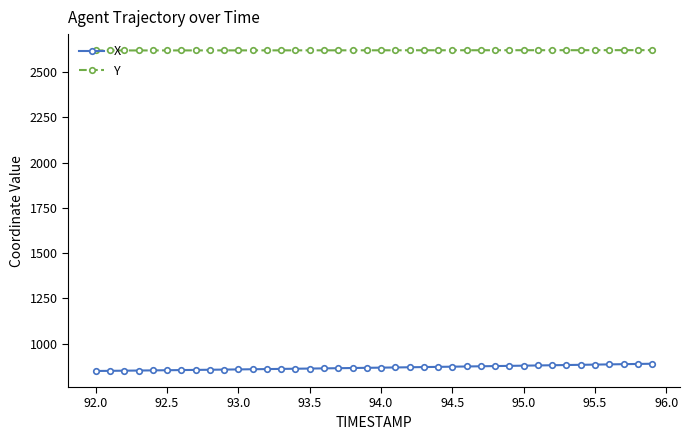

What is the difference between the maximum and minimum values in the X series?

40.0